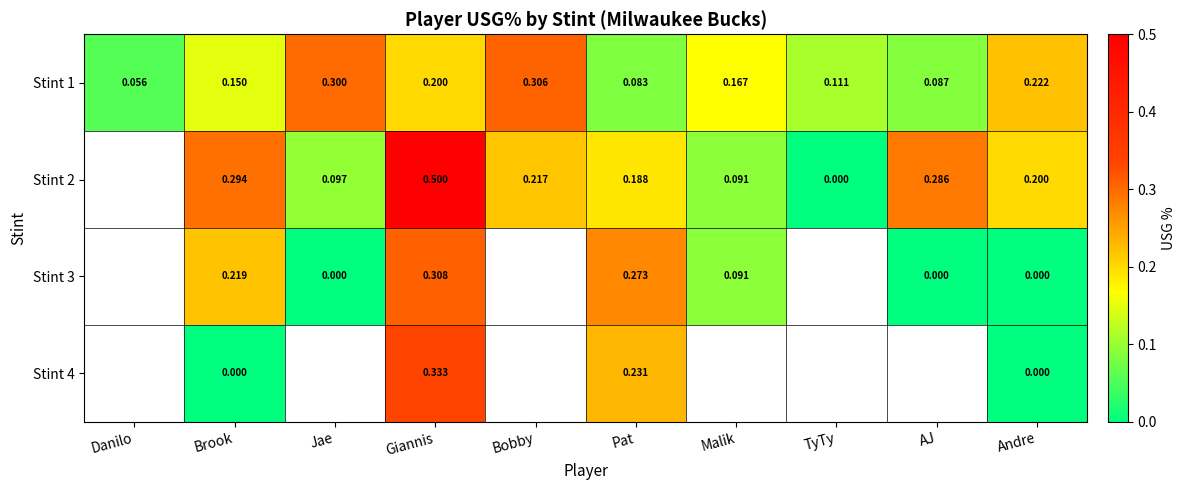

Rank the categories by Stint 1 value from highest to lowest.

Bobby, Jae, Andre, Giannis, Malik, Brook, TyTy, AJ, Pat, Danilo